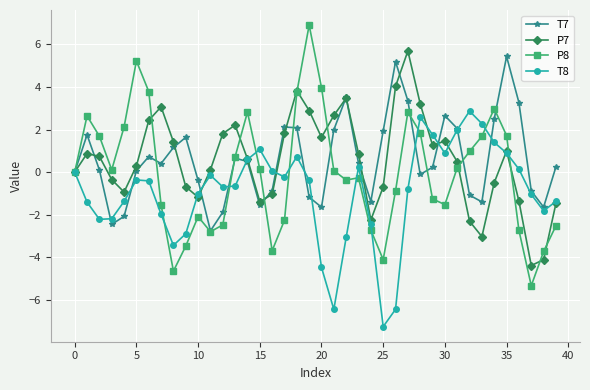

True or false: P8 has more than 0 interior local peaks.

True